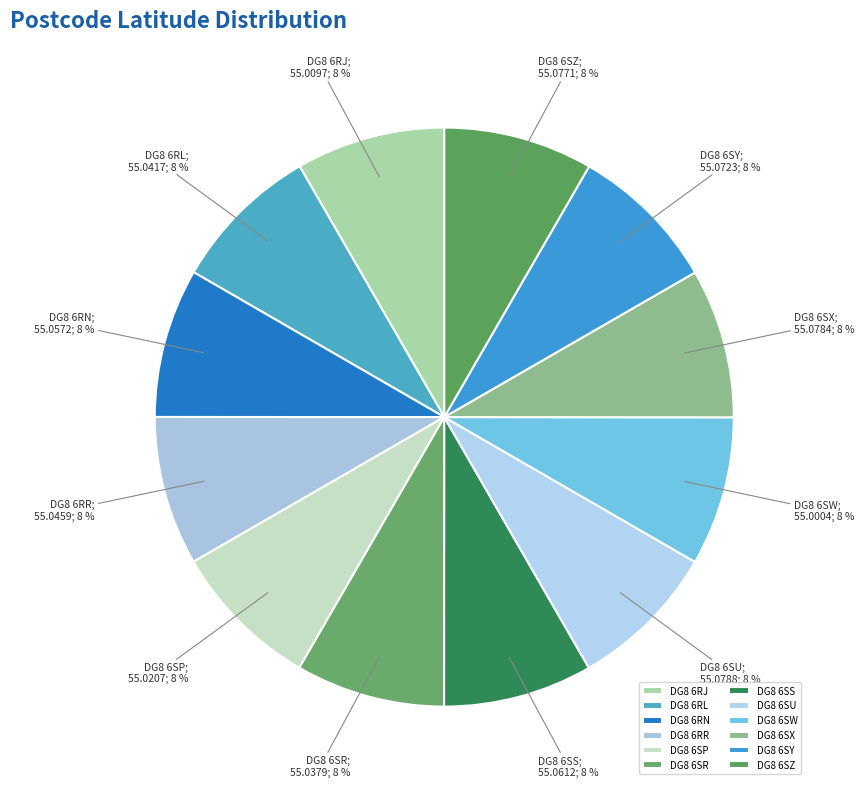

What is the change in value from DG8 6SW to DG8 6SZ?

+0.1